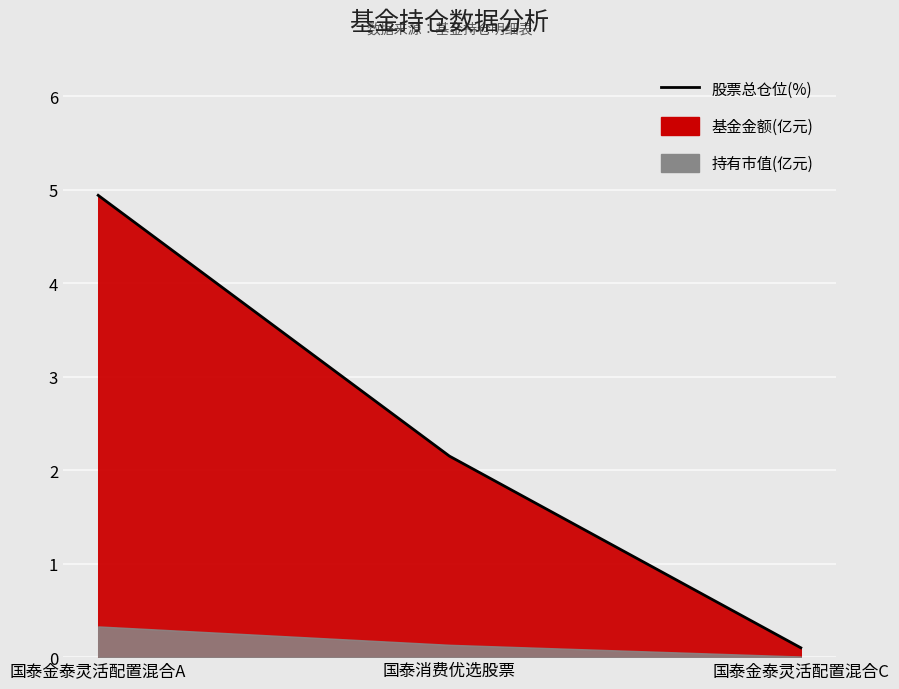

Reading left to right, extract all data points from this chart.

4.9	2.1	0.1